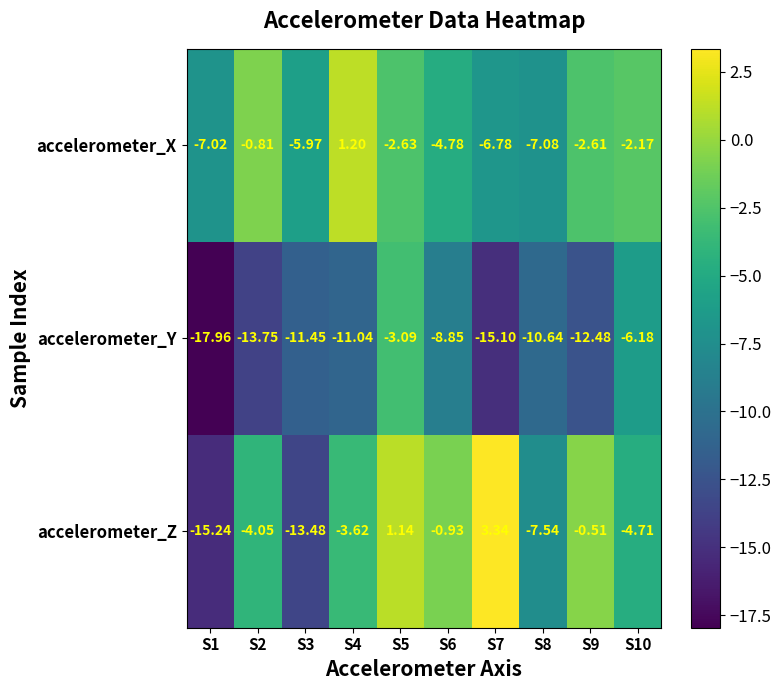

Which series has the largest total across all categories?

accelerometer_X